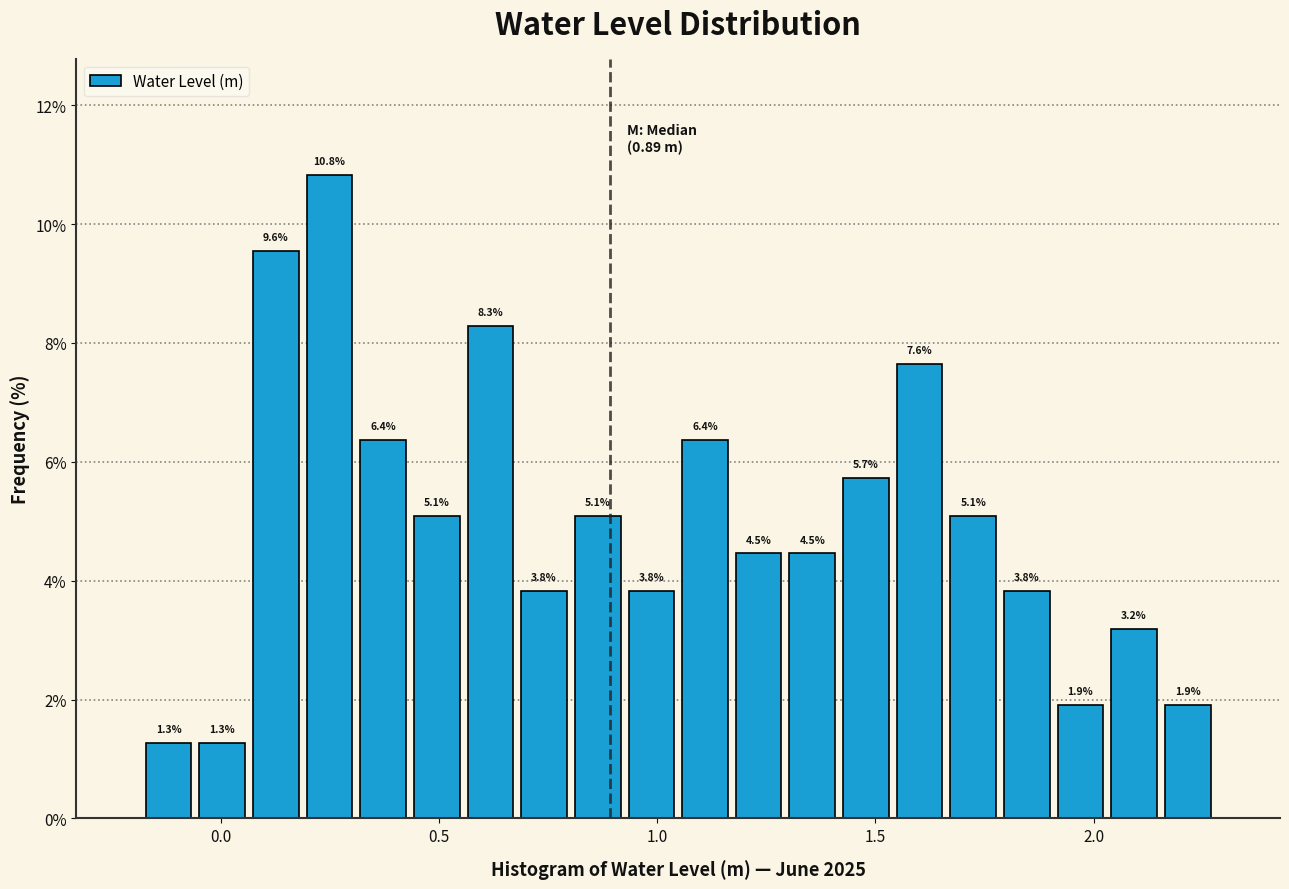

Read against the x-axis, roughly where is the centre of the tallest bar?

0.25